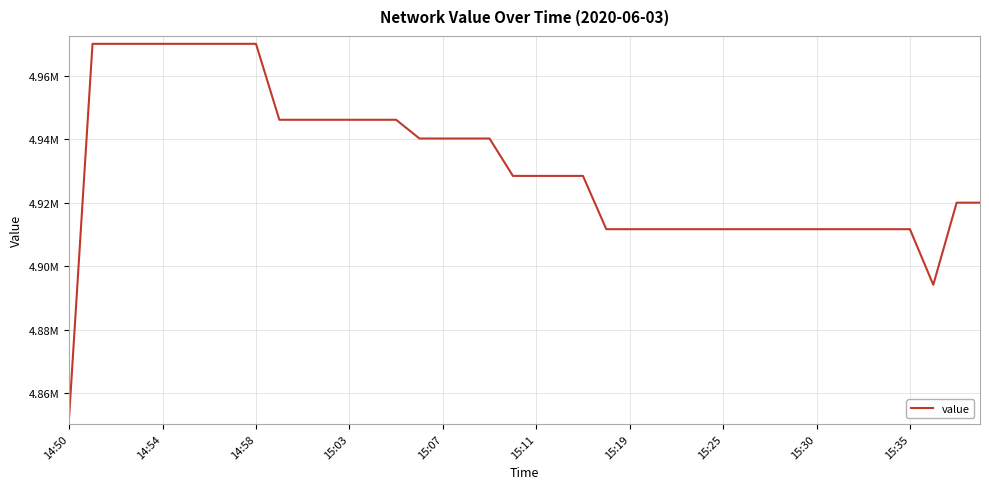

What is the maximum value shown in the chart?

4970095.7